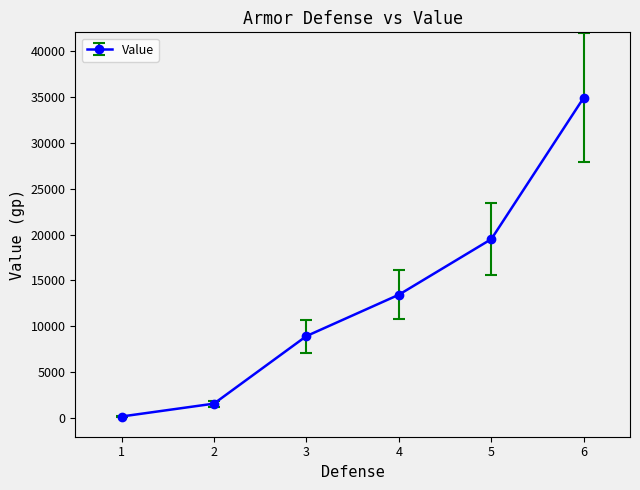

What is the change in value from 1 to 5?

+19300